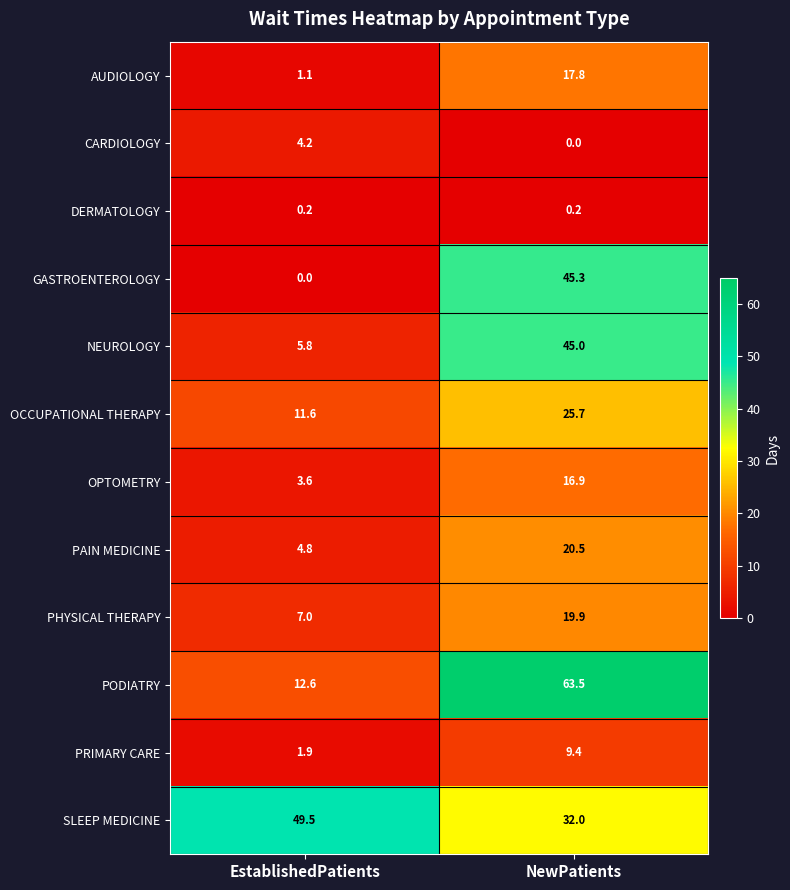

What is the average value of the CARDIOLOGY series?

2.1